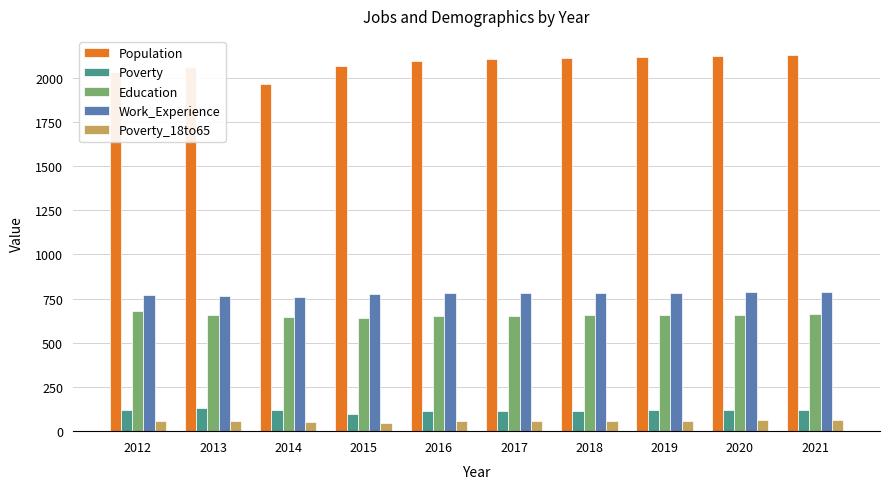

Is the value of Work_Experience at 2014 greater than the value of Education at 2018?

Yes